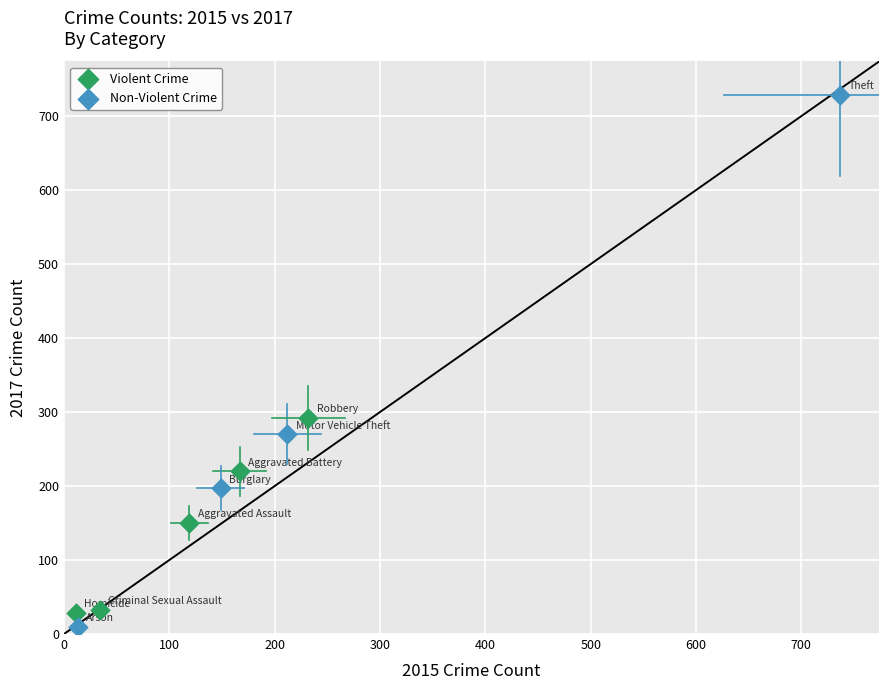

Which series has the widest spread of Y values?

Non-Violent Crime